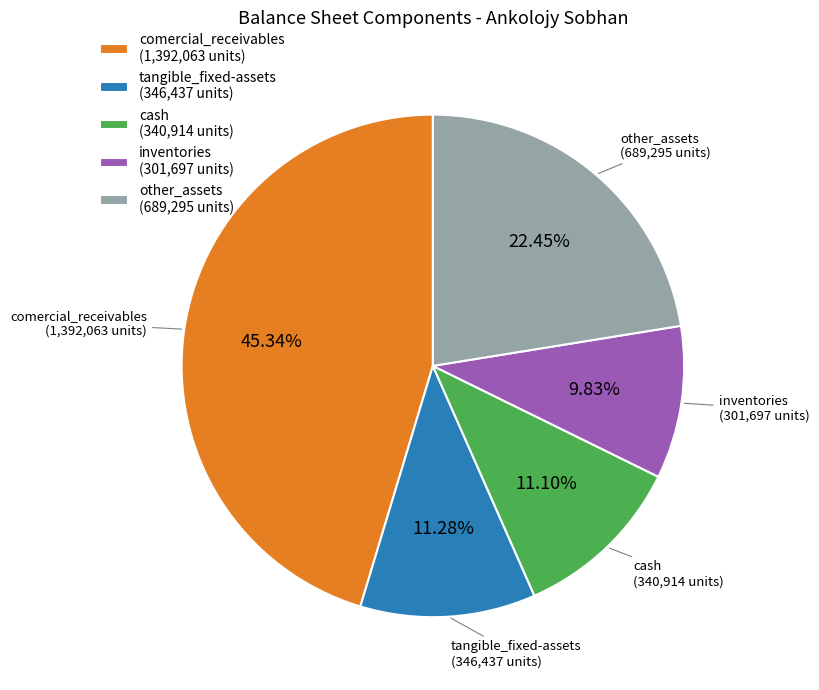

Approximately how many times larger is the value at comercial_receivables (1,392,063 units) compared to cash (340,914 units)?

4.1